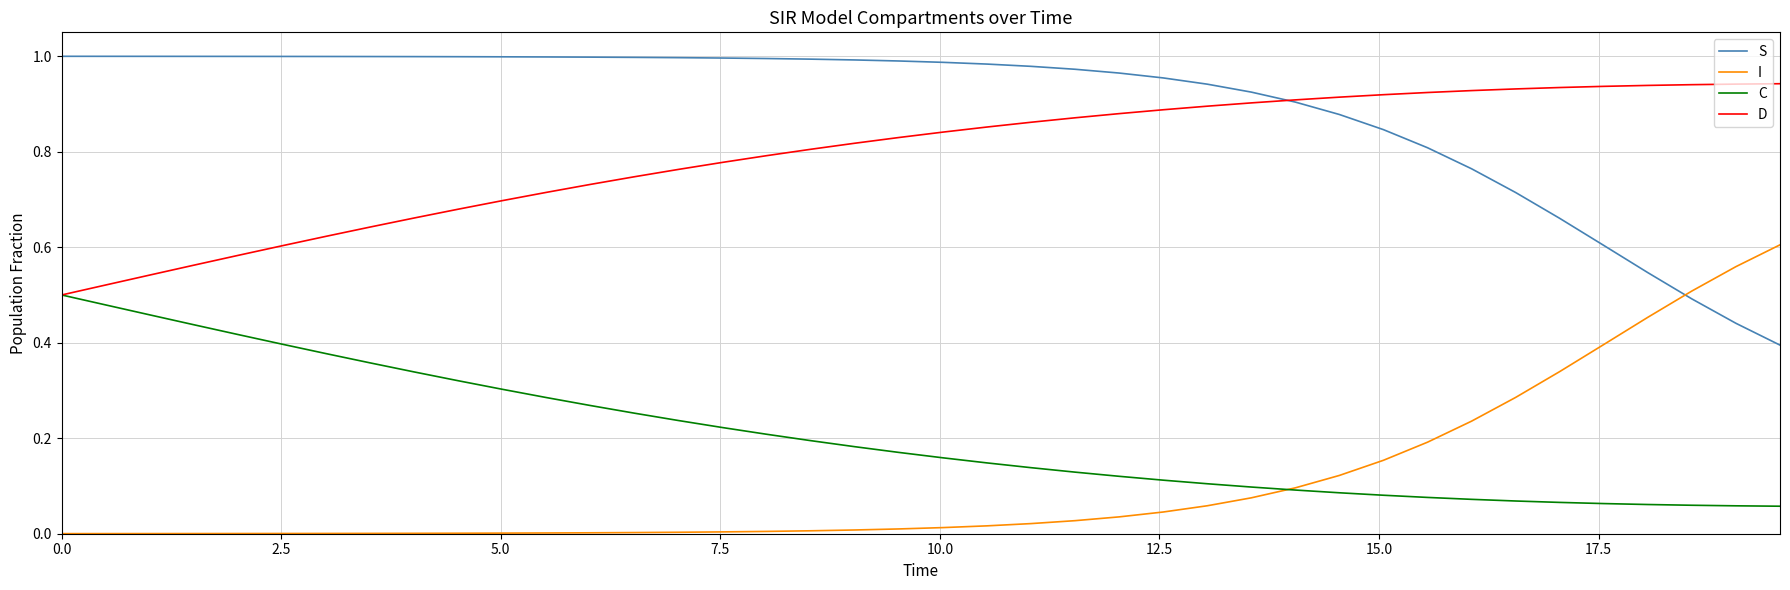

Which series has the largest total across all categories?

S